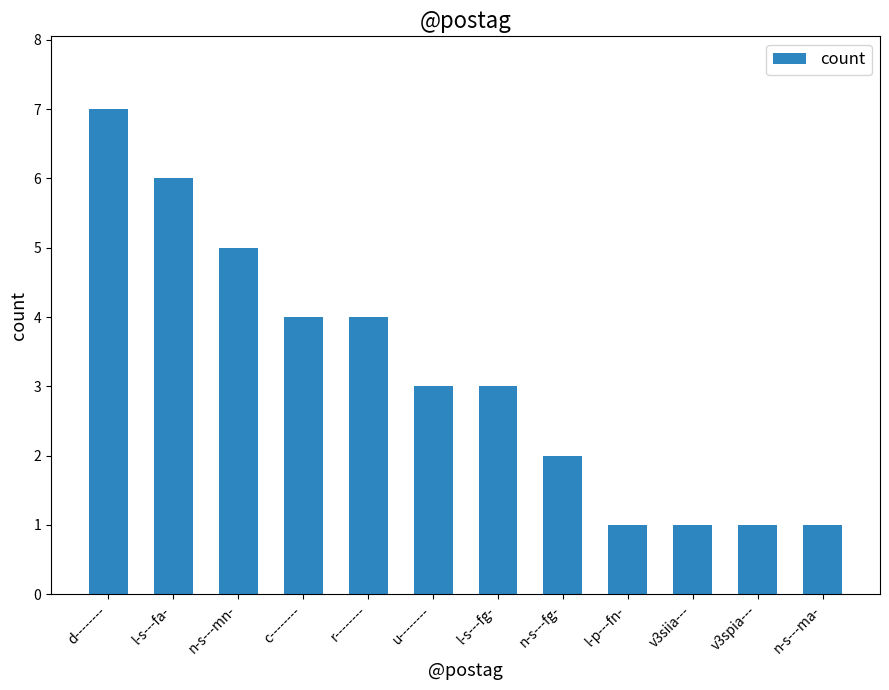

What is the sum of the values at l-s---fg- and u--------?

6